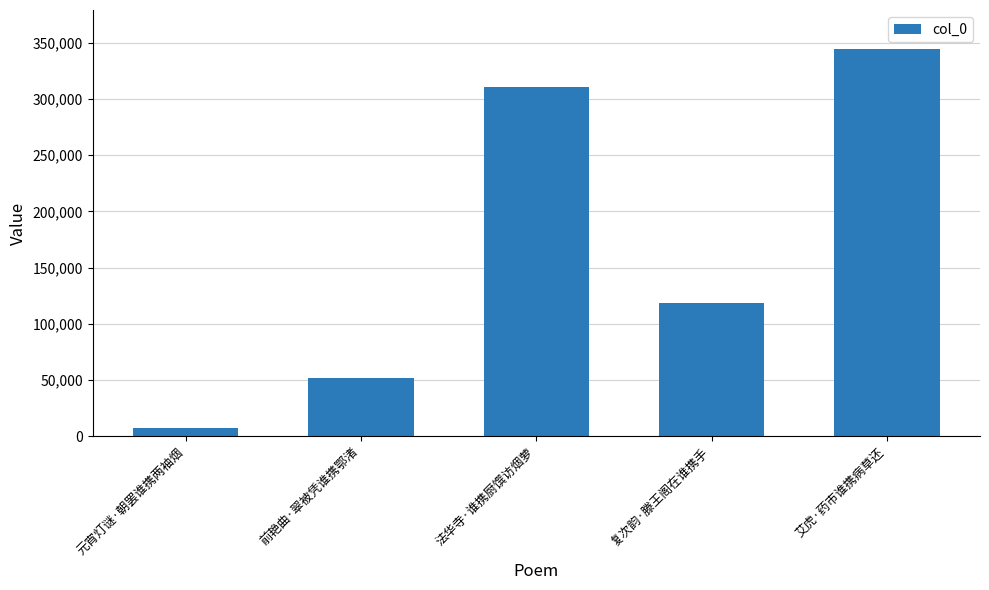

Reading left to right, transcribe all the data shown in this chart.

7781	51877	310339	118352	344704